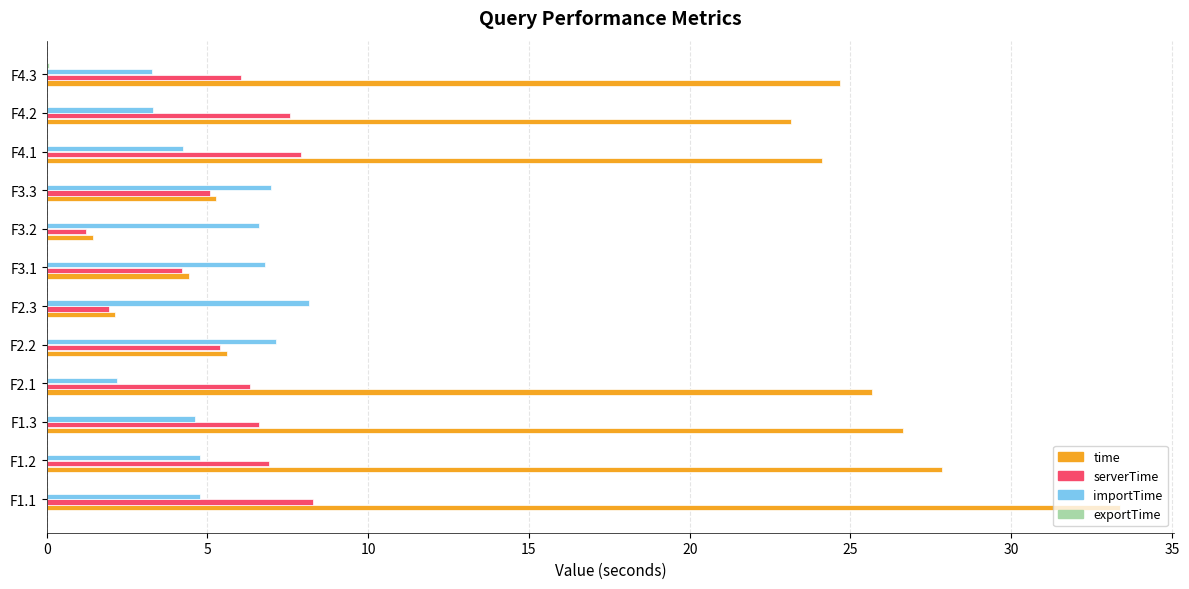

The value of time at F1.1 is 33.4. True or false?

True